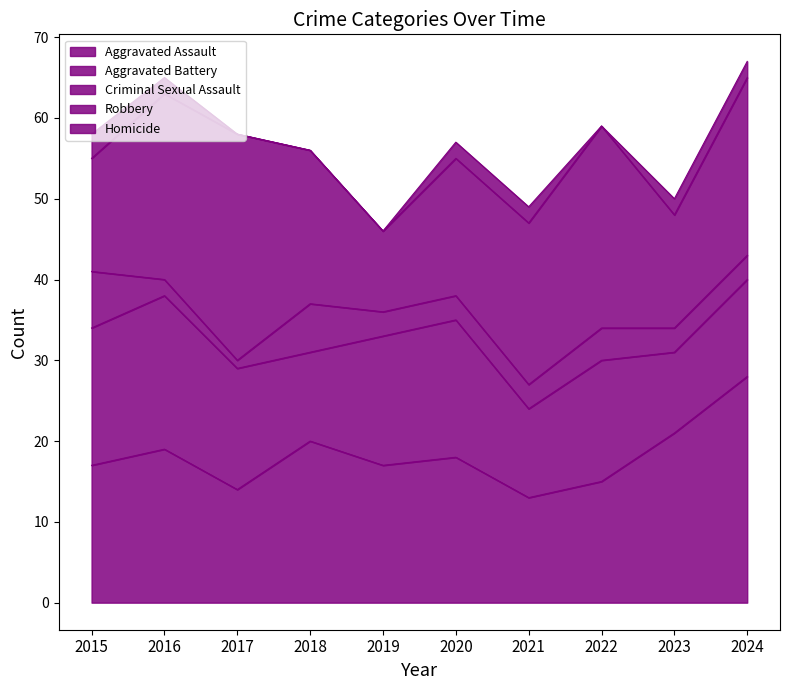

Read the Robbery value at 2018.

19